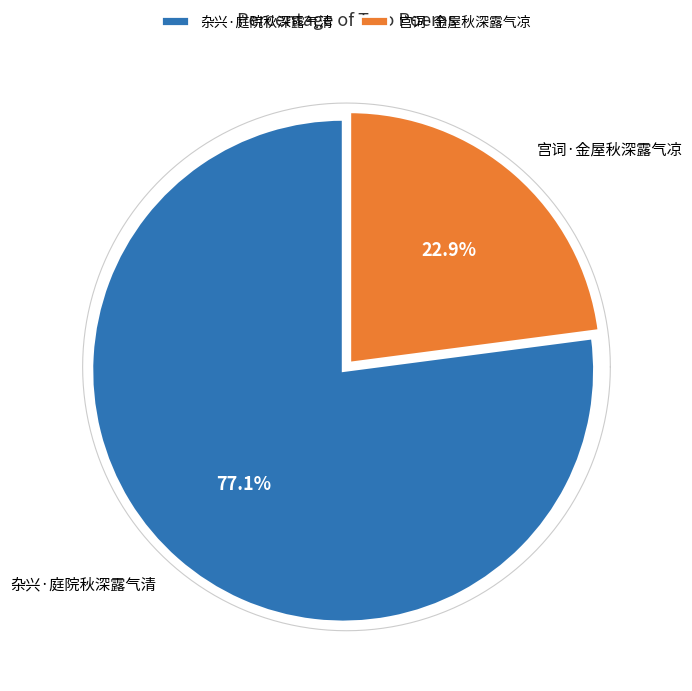

Which slice is the largest?

杂兴·庭院秋深露气清